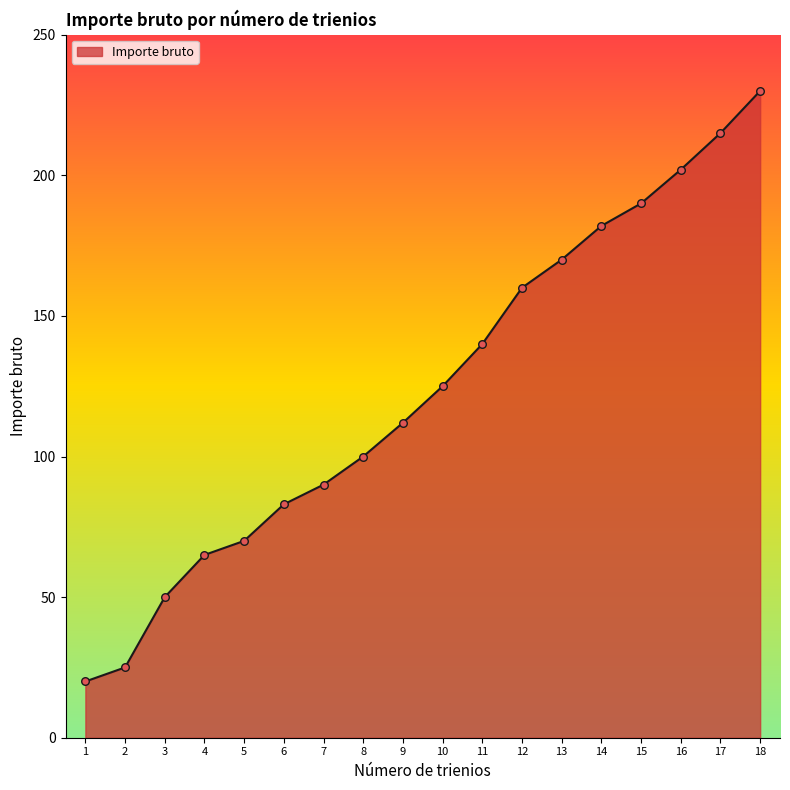

What is the change in value from 7 to 17?

+125